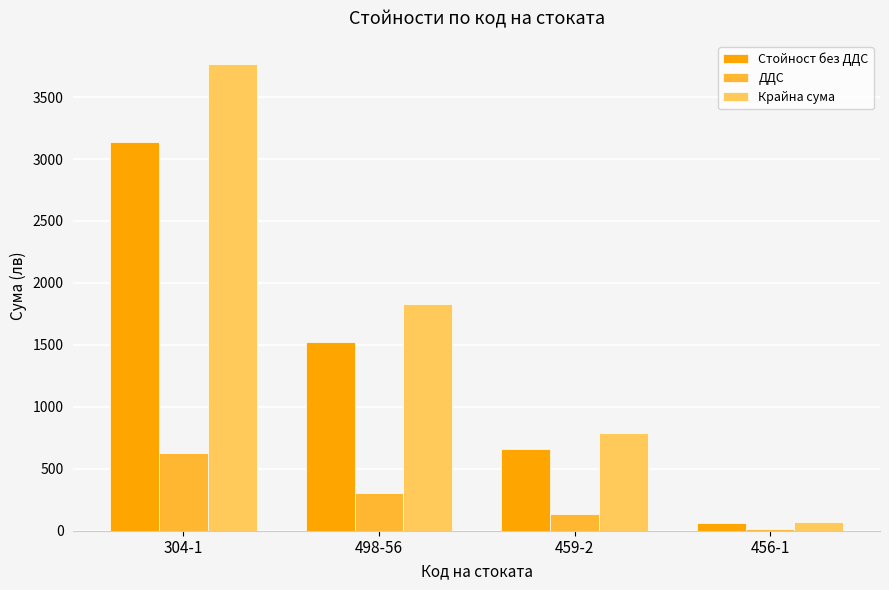

At which category does the chart reach its peak across all series?

304-1